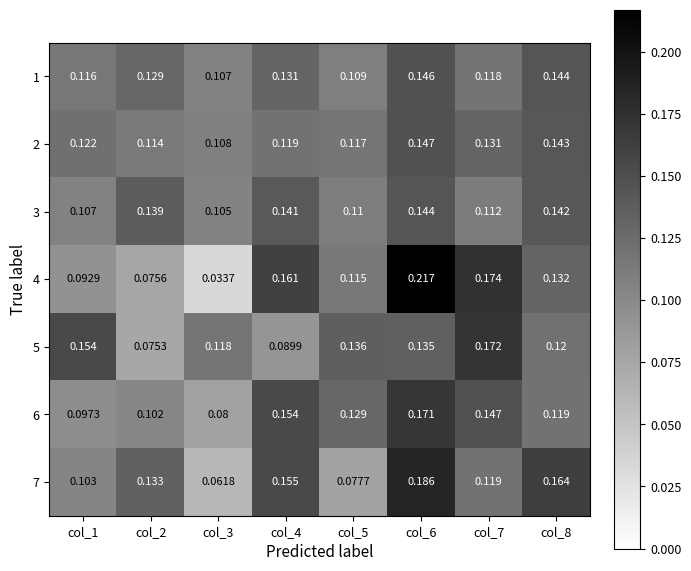

Is the value of 4 at col_2 greater than the value of 6 at col_1?

No